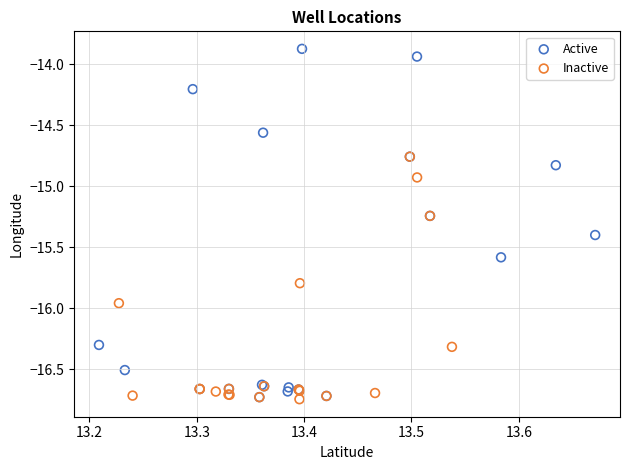

Which series reaches the maximum Y coordinate?

Active